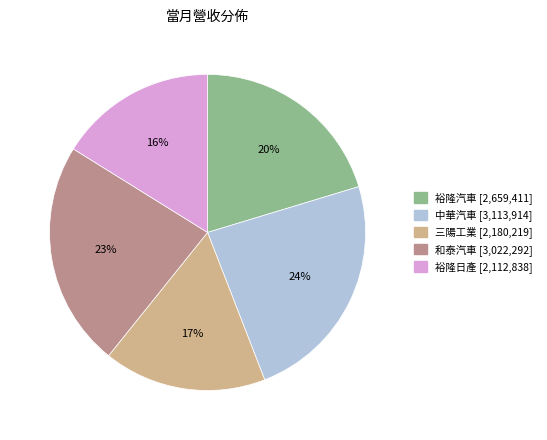

What is the largest slice in the pie chart?

中華汽車